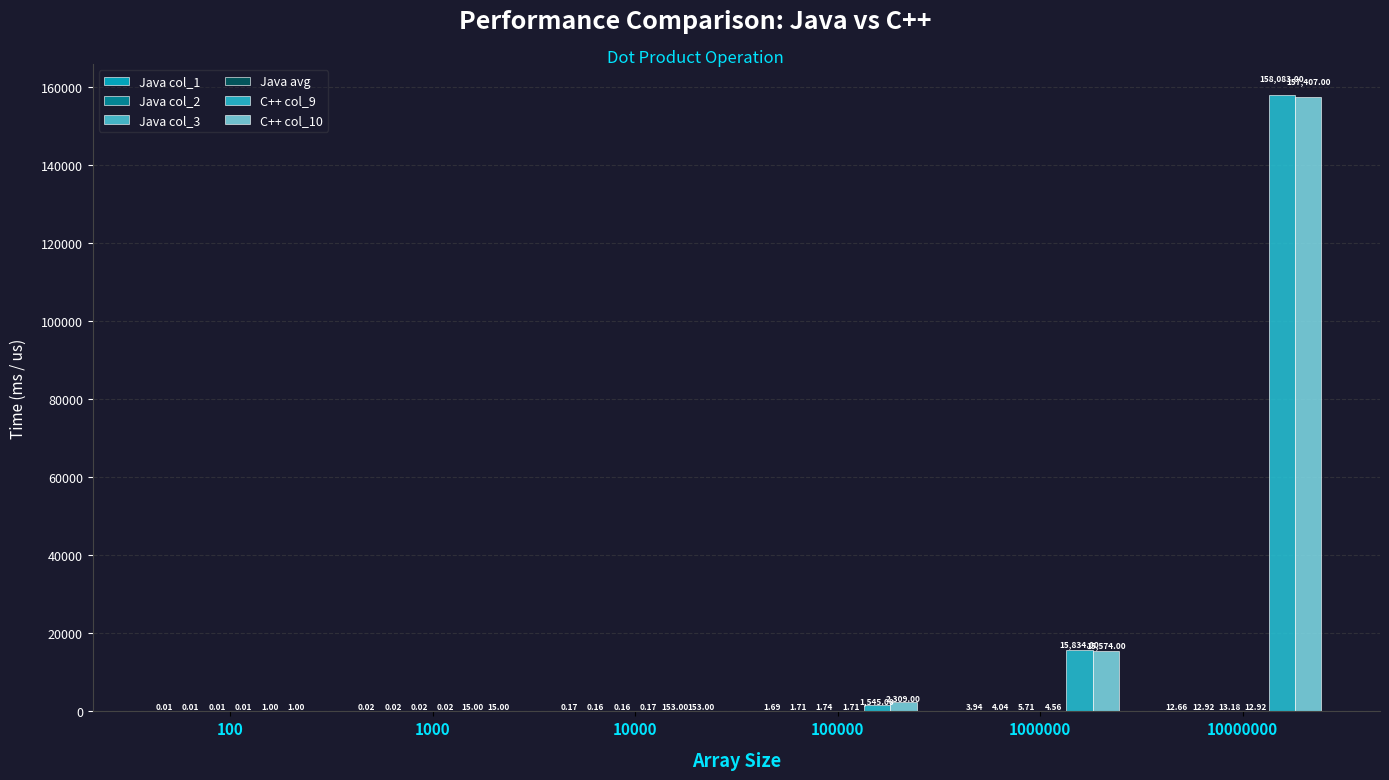

Which series has the largest total across all categories?

C++ col_9